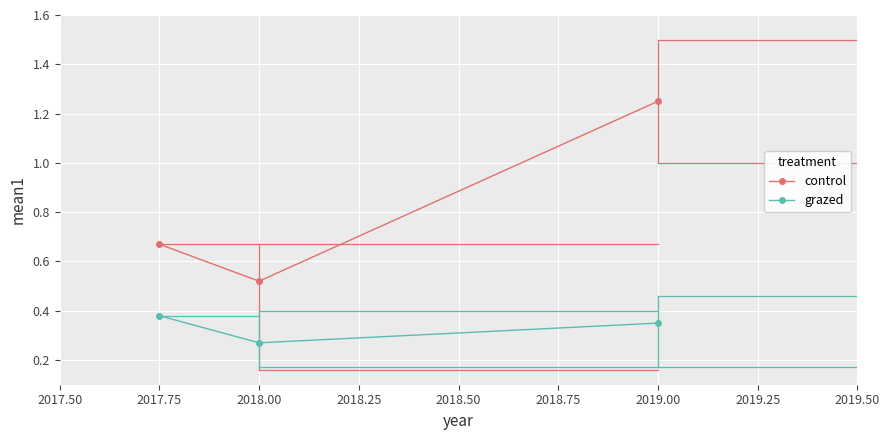

What are all the series names shown in the legend?

control, grazed